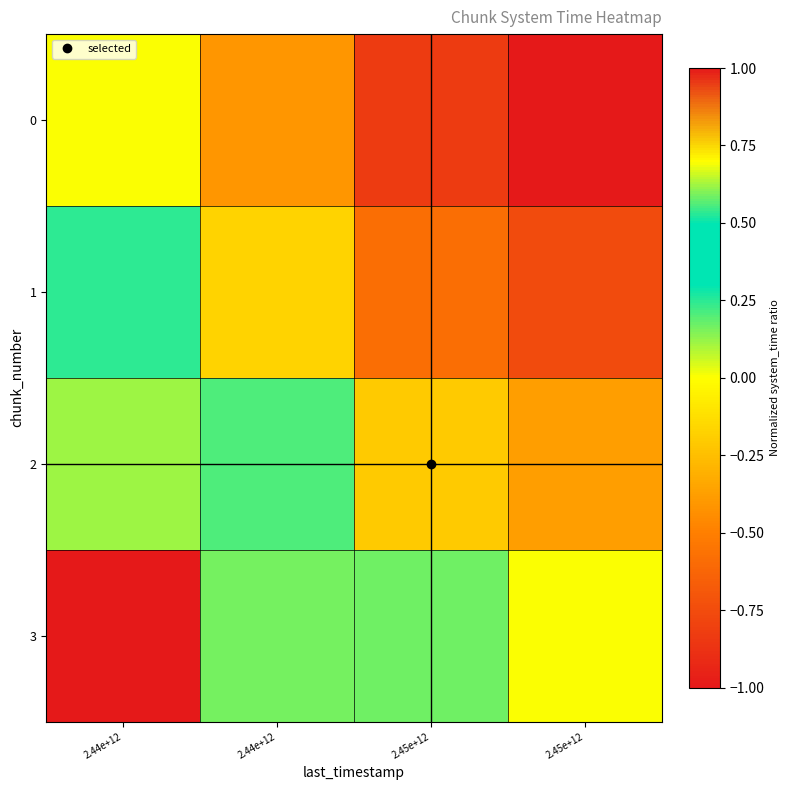

Reading left to right, list all the values displayed in this chart.

0: 2.44e+12=0.0	2.44e+12=-0.4	2.45e+12=-0.8	2.45e+12=-1.0
1: 2.44e+12=0.2	2.44e+12=-0.2	2.45e+12=-0.6	2.45e+12=-0.8
2: 2.44e+12=0.6	2.44e+12=0.2	2.45e+12=-0.2	2.45e+12=-0.4
3: 2.44e+12=1.0	2.44e+12=0.6	2.45e+12=0.2	2.45e+12=0.0